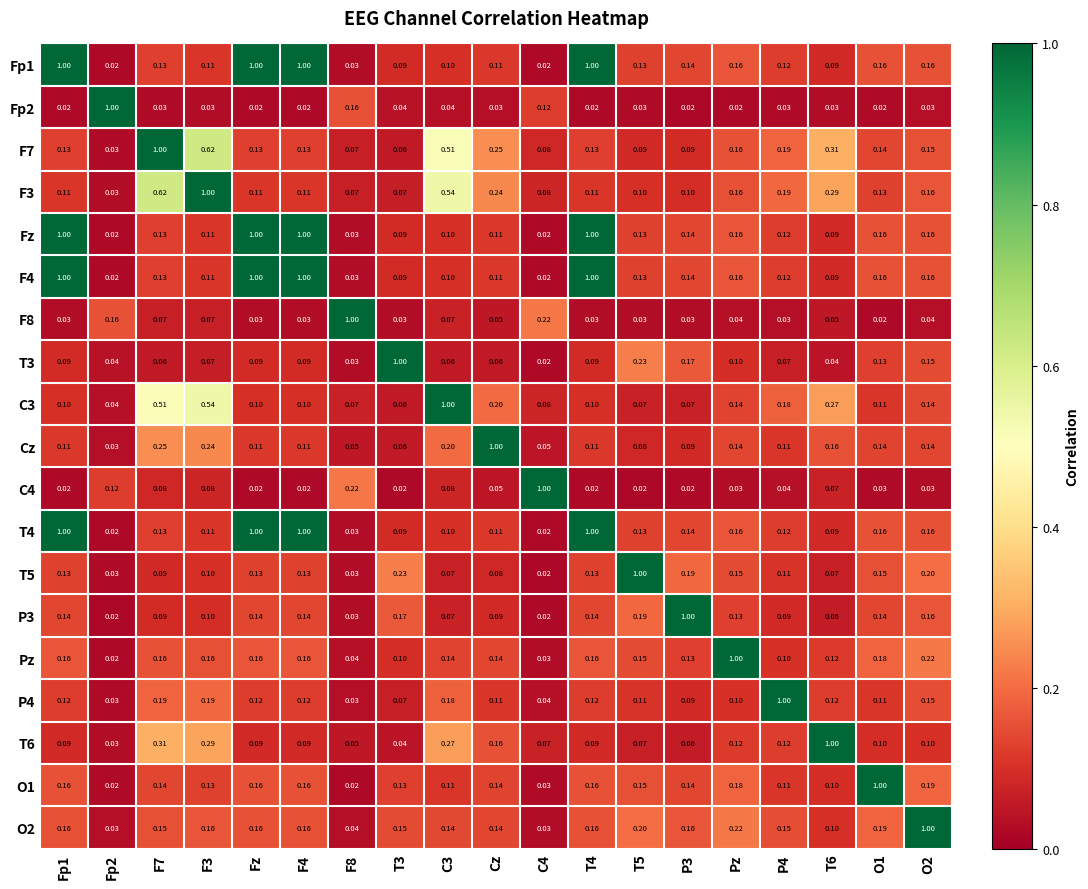

Reading left to right, list all the values displayed in this chart.

Fp1: Fp1=1.0	Fp2=0.0	F7=0.1	F3=0.1	Fz=1.0	F4=1.0	F8=0.0	T3=0.1	C3=0.1	Cz=0.1	C4=0.0	T4=1.0	T5=0.1	P3=0.1	Pz=0.2	P4=0.1	T6=0.1	O1=0.2	O2=0.2
Fp2: Fp1=0.0	Fp2=1.0	F7=0.0	F3=0.0	Fz=0.0	F4=0.0	F8=0.2	T3=0.0	C3=0.0	Cz=0.0	C4=0.1	T4=0.0	T5=0.0	P3=0.0	Pz=0.0	P4=0.0	T6=0.0	O1=0.0	O2=0.0
F7: Fp1=0.1	Fp2=0.0	F7=1.0	F3=0.6	Fz=0.1	F4=0.1	F8=0.1	T3=0.1	C3=0.5	Cz=0.2	C4=0.1	T4=0.1	T5=0.1	P3=0.1	Pz=0.2	P4=0.2	T6=0.3	O1=0.1	O2=0.1
F3: Fp1=0.1	Fp2=0.0	F7=0.6	F3=1.0	Fz=0.1	F4=0.1	F8=0.1	T3=0.1	C3=0.5	Cz=0.2	C4=0.1	T4=0.1	T5=0.1	P3=0.1	Pz=0.2	P4=0.2	T6=0.3	O1=0.1	O2=0.2
Fz: Fp1=1.0	Fp2=0.0	F7=0.1	F3=0.1	Fz=1.0	F4=1.0	F8=0.0	T3=0.1	C3=0.1	Cz=0.1	C4=0.0	T4=1.0	T5=0.1	P3=0.1	Pz=0.2	P4=0.1	T6=0.1	O1=0.2	O2=0.2
F4: Fp1=1.0	Fp2=0.0	F7=0.1	F3=0.1	Fz=1.0	F4=1.0	F8=0.0	T3=0.1	C3=0.1	Cz=0.1	C4=0.0	T4=1.0	T5=0.1	P3=0.1	Pz=0.2	P4=0.1	T6=0.1	O1=0.2	O2=0.2
F8: Fp1=0.0	Fp2=0.2	F7=0.1	F3=0.1	Fz=0.0	F4=0.0	F8=1.0	T3=0.0	C3=0.1	Cz=0.1	C4=0.2	T4=0.0	T5=0.0	P3=0.0	Pz=0.0	P4=0.0	T6=0.1	O1=0.0	O2=0.0
T3: Fp1=0.1	Fp2=0.0	F7=0.1	F3=0.1	Fz=0.1	F4=0.1	F8=0.0	T3=1.0	C3=0.1	Cz=0.1	C4=0.0	T4=0.1	T5=0.2	P3=0.2	Pz=0.1	P4=0.1	T6=0.0	O1=0.1	O2=0.1
C3: Fp1=0.1	Fp2=0.0	F7=0.5	F3=0.5	Fz=0.1	F4=0.1	F8=0.1	T3=0.1	C3=1.0	Cz=0.2	C4=0.1	T4=0.1	T5=0.1	P3=0.1	Pz=0.1	P4=0.2	T6=0.3	O1=0.1	O2=0.1
Cz: Fp1=0.1	Fp2=0.0	F7=0.2	F3=0.2	Fz=0.1	F4=0.1	F8=0.1	T3=0.1	C3=0.2	Cz=1.0	C4=0.1	T4=0.1	T5=0.1	P3=0.1	Pz=0.1	P4=0.1	T6=0.2	O1=0.1	O2=0.1
C4: Fp1=0.0	Fp2=0.1	F7=0.1	F3=0.1	Fz=0.0	F4=0.0	F8=0.2	T3=0.0	C3=0.1	Cz=0.1	C4=1.0	T4=0.0	T5=0.0	P3=0.0	Pz=0.0	P4=0.0	T6=0.1	O1=0.0	O2=0.0
T4: Fp1=1.0	Fp2=0.0	F7=0.1	F3=0.1	Fz=1.0	F4=1.0	F8=0.0	T3=0.1	C3=0.1	Cz=0.1	C4=0.0	T4=1.0	T5=0.1	P3=0.1	Pz=0.2	P4=0.1	T6=0.1	O1=0.2	O2=0.2
T5: Fp1=0.1	Fp2=0.0	F7=0.1	F3=0.1	Fz=0.1	F4=0.1	F8=0.0	T3=0.2	C3=0.1	Cz=0.1	C4=0.0	T4=0.1	T5=1.0	P3=0.2	Pz=0.1	P4=0.1	T6=0.1	O1=0.1	O2=0.2
P3: Fp1=0.1	Fp2=0.0	F7=0.1	F3=0.1	Fz=0.1	F4=0.1	F8=0.0	T3=0.2	C3=0.1	Cz=0.1	C4=0.0	T4=0.1	T5=0.2	P3=1.0	Pz=0.1	P4=0.1	T6=0.1	O1=0.1	O2=0.2
Pz: Fp1=0.2	Fp2=0.0	F7=0.2	F3=0.2	Fz=0.2	F4=0.2	F8=0.0	T3=0.1	C3=0.1	Cz=0.1	C4=0.0	T4=0.2	T5=0.1	P3=0.1	Pz=1.0	P4=0.1	T6=0.1	O1=0.2	O2=0.2
P4: Fp1=0.1	Fp2=0.0	F7=0.2	F3=0.2	Fz=0.1	F4=0.1	F8=0.0	T3=0.1	C3=0.2	Cz=0.1	C4=0.0	T4=0.1	T5=0.1	P3=0.1	Pz=0.1	P4=1.0	T6=0.1	O1=0.1	O2=0.1
T6: Fp1=0.1	Fp2=0.0	F7=0.3	F3=0.3	Fz=0.1	F4=0.1	F8=0.1	T3=0.0	C3=0.3	Cz=0.2	C4=0.1	T4=0.1	T5=0.1	P3=0.1	Pz=0.1	P4=0.1	T6=1.0	O1=0.1	O2=0.1
O1: Fp1=0.2	Fp2=0.0	F7=0.1	F3=0.1	Fz=0.2	F4=0.2	F8=0.0	T3=0.1	C3=0.1	Cz=0.1	C4=0.0	T4=0.2	T5=0.1	P3=0.1	Pz=0.2	P4=0.1	T6=0.1	O1=1.0	O2=0.2
O2: Fp1=0.2	Fp2=0.0	F7=0.1	F3=0.2	Fz=0.2	F4=0.2	F8=0.0	T3=0.1	C3=0.1	Cz=0.1	C4=0.0	T4=0.2	T5=0.2	P3=0.2	Pz=0.2	P4=0.1	T6=0.1	O1=0.2	O2=1.0